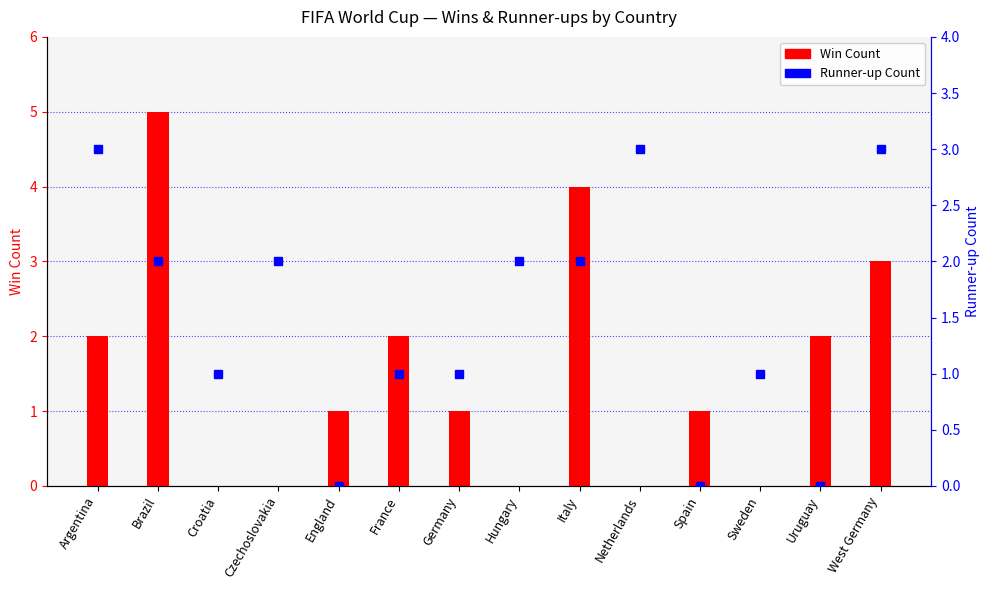

What is the maximum value shown in the chart?

5